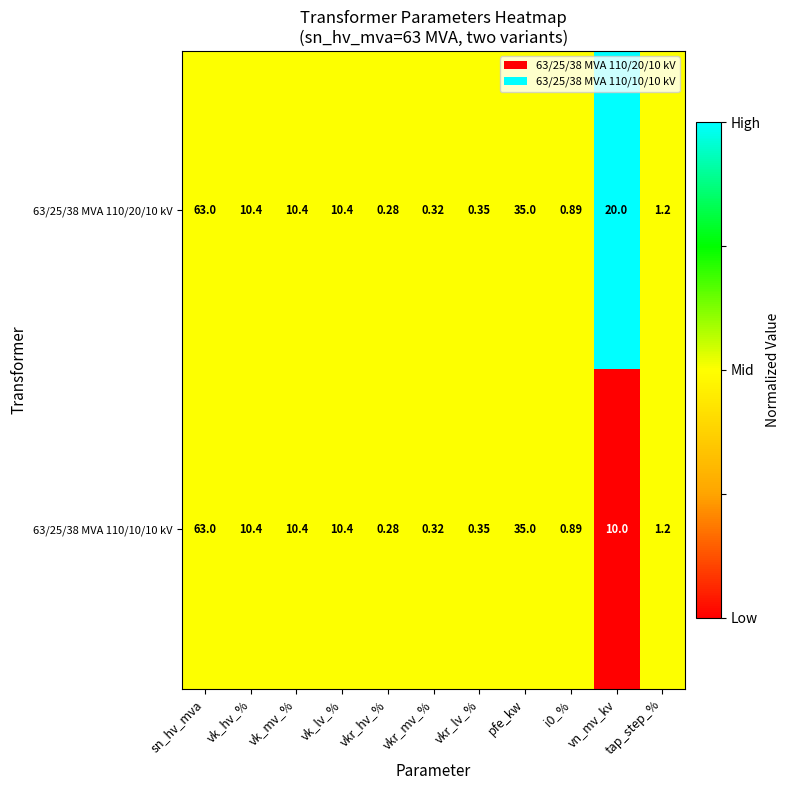

At which category is the sum across all series the highest?

sn_hv_mva